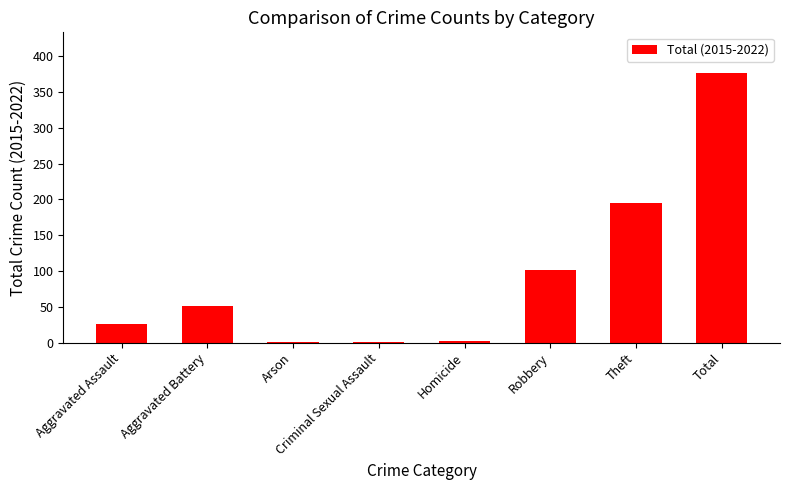

Are the bars grouped side by side (vs. stacked)?

No